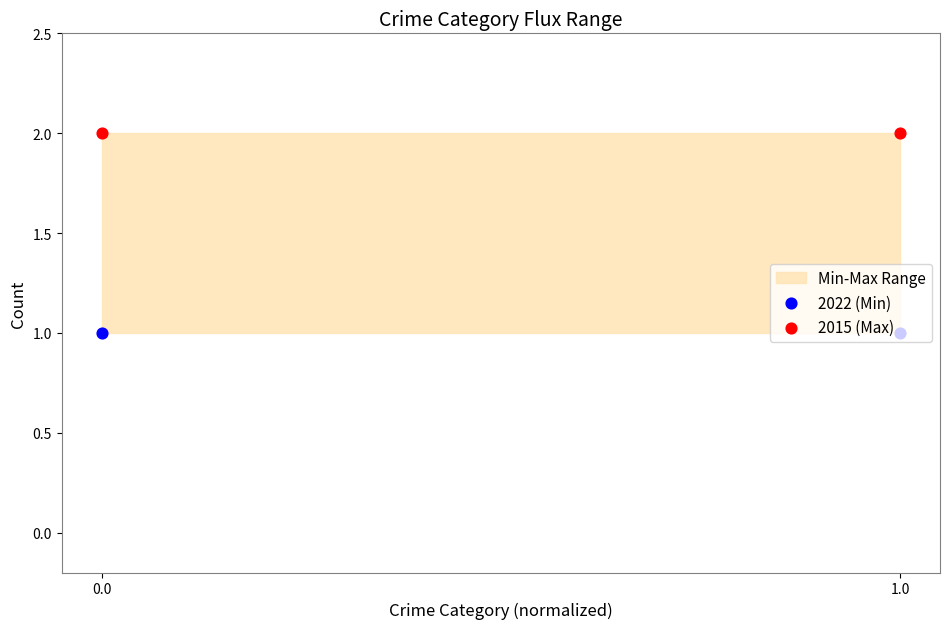

Which series contains the highest Y value?

2015 (Max)